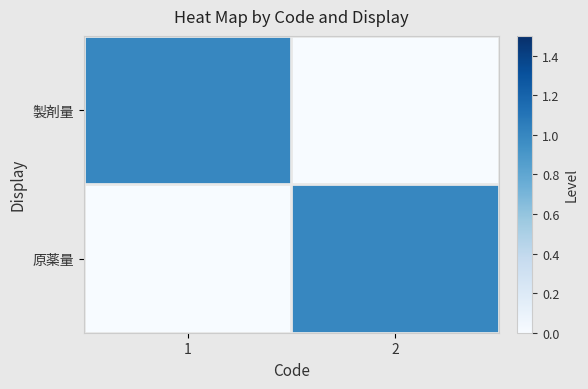

Reading left to right, list all the values displayed in this chart.

製剤量: 1=1	2=0
原薬量: 1=0	2=1